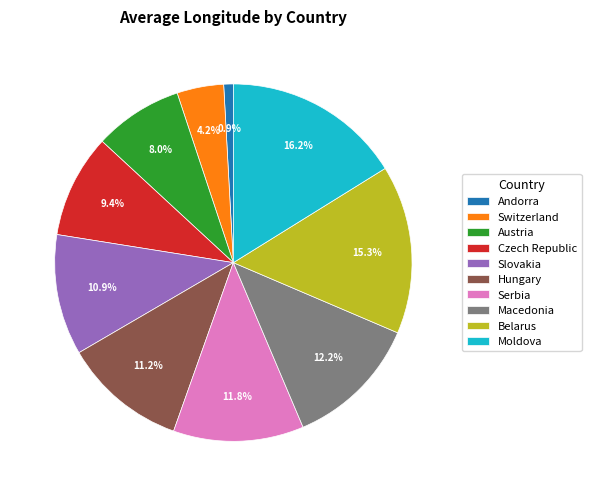

Count the number of slices in the pie.

10